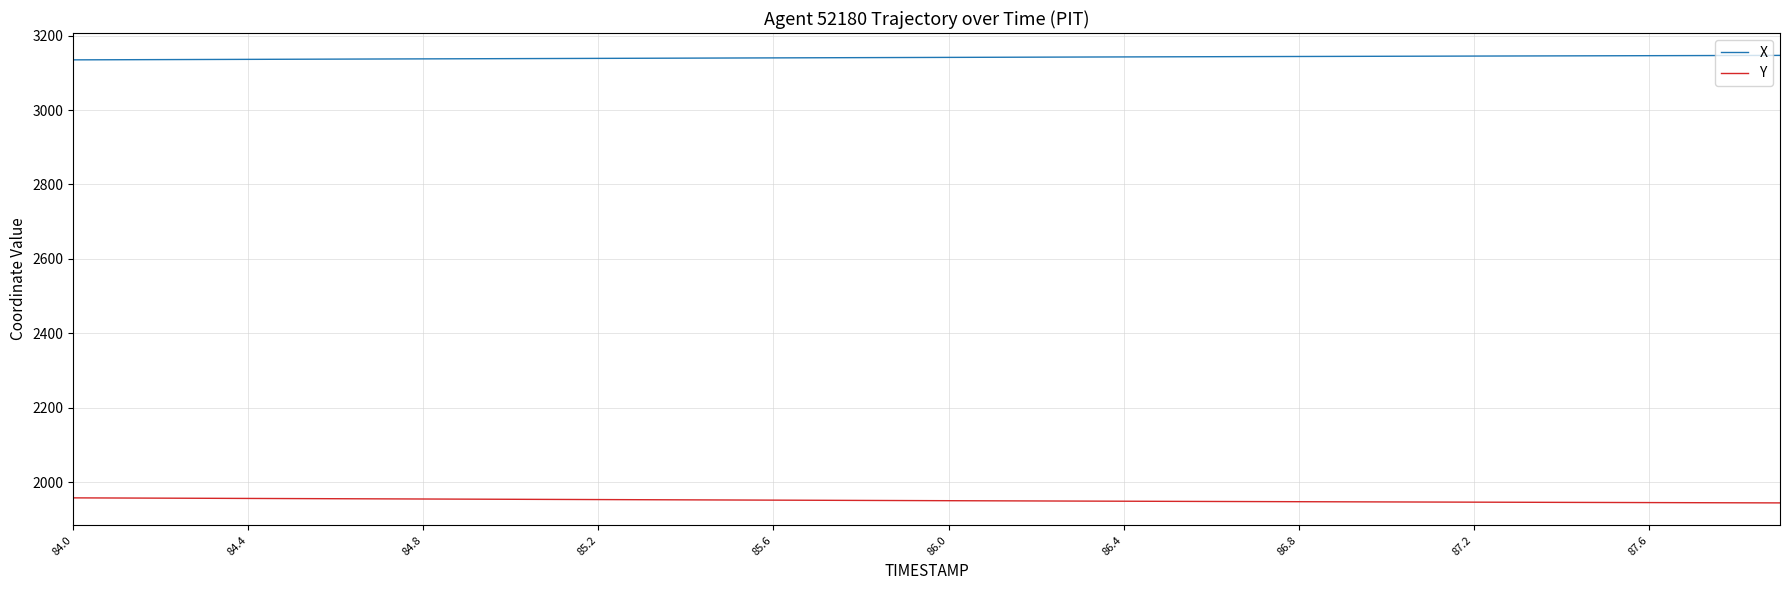

True or false: X and Y intersect in this chart.

False